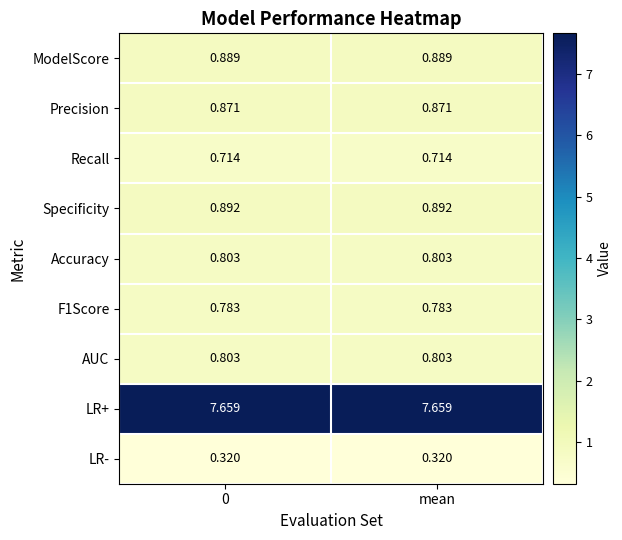

Is the value of Recall at mean greater than the value of AUC at 0?

No